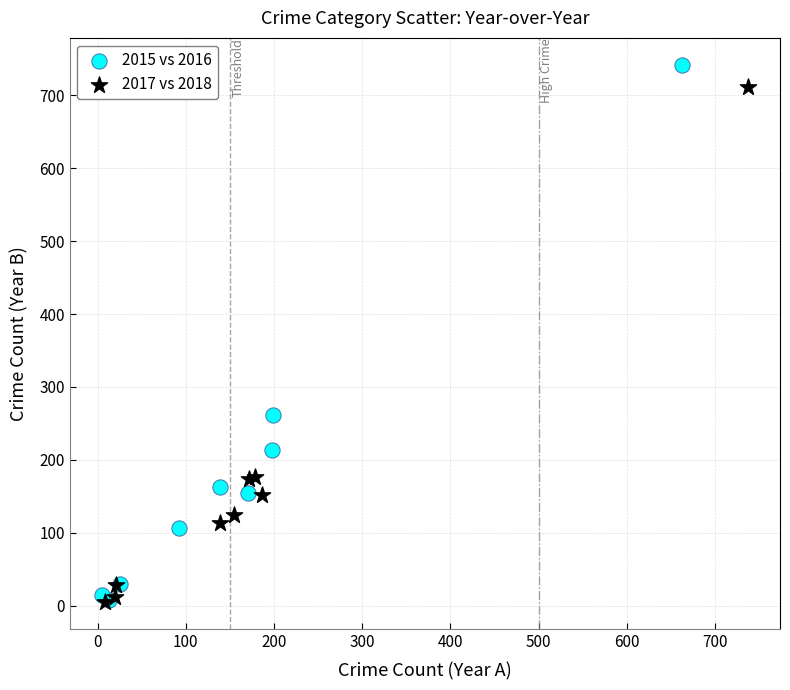

Which series has the widest spread of Y values?

2015 vs 2016